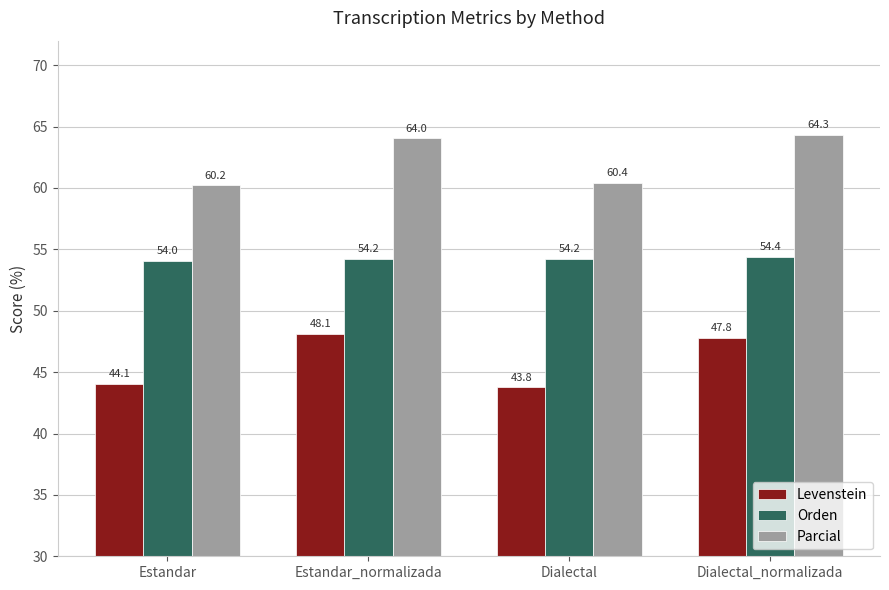

List the series in order of their overall mean, highest first.

Parcial, Orden, Levenstein